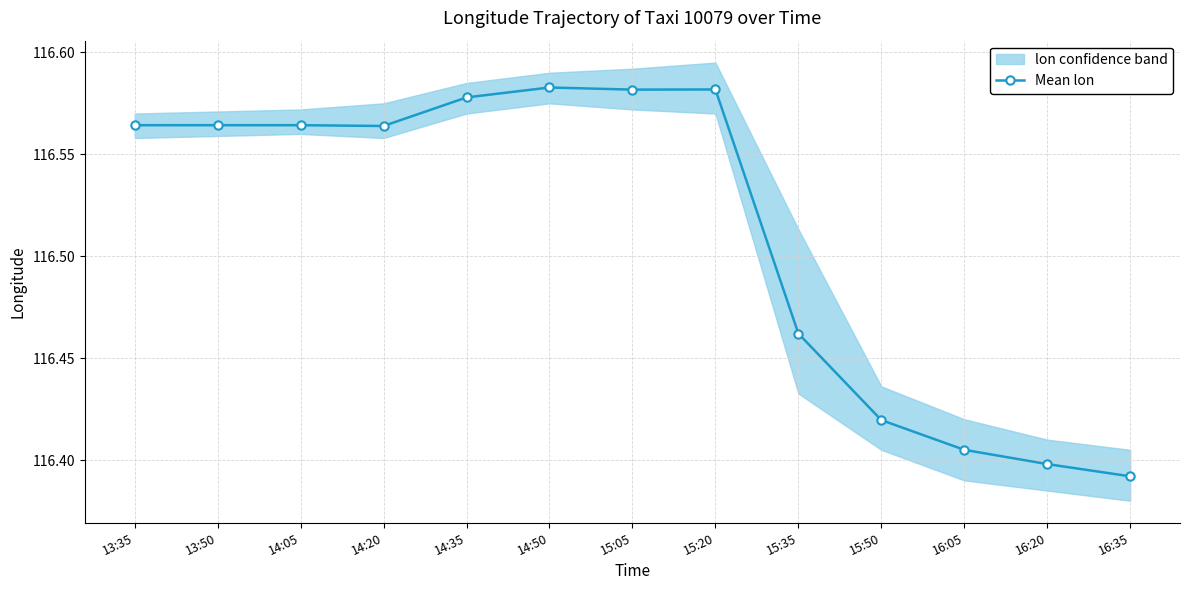

List the labels in order of value, smallest first.

16:35, 16:20, 16:05, 15:50, 15:35, 14:20, 13:35, 13:50, 14:05, 14:35, 15:05, 15:20, 14:50